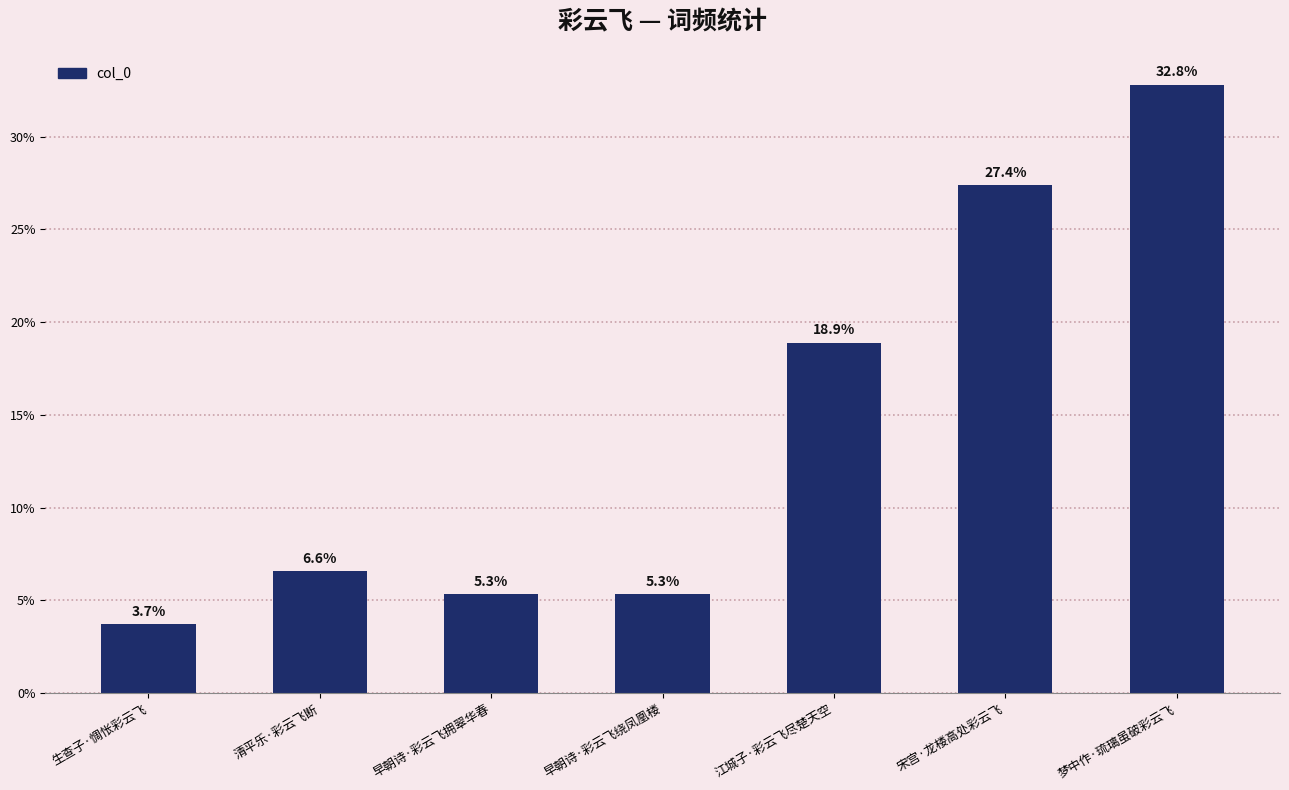

Where does the data first go above 6?

清平乐·彩云飞断